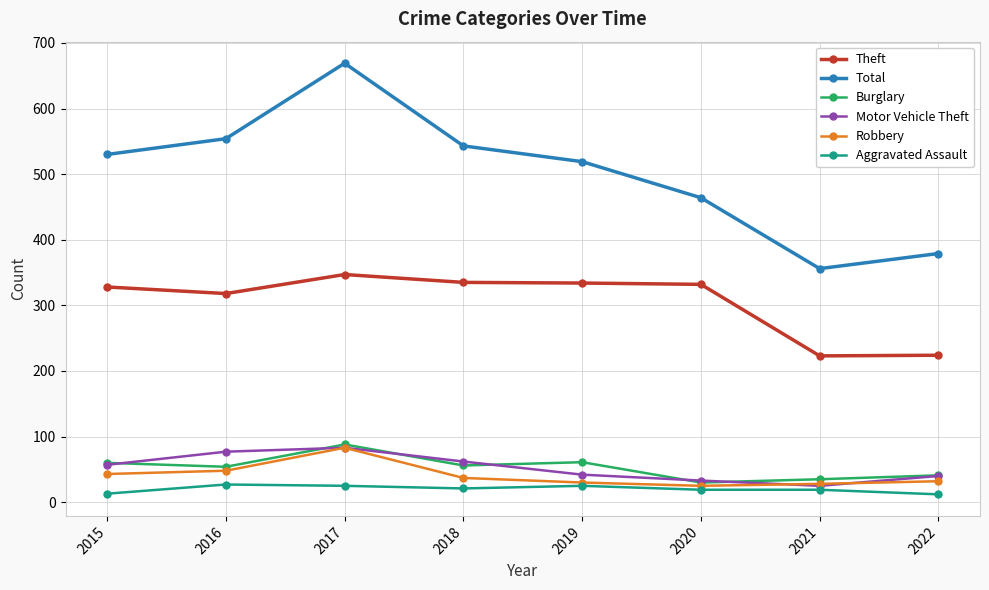

What is the difference between the Burglary values at 2015 and 2018?

4